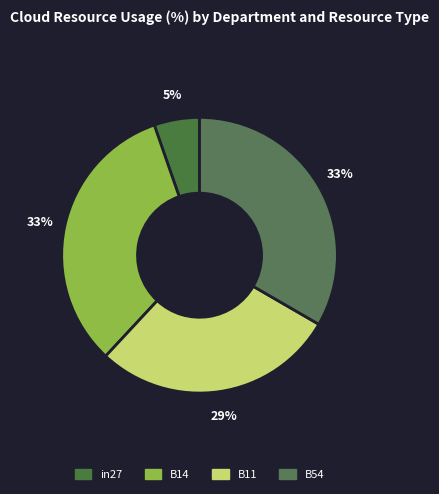

To the nearest percent, what portion does B54 represent?

33%